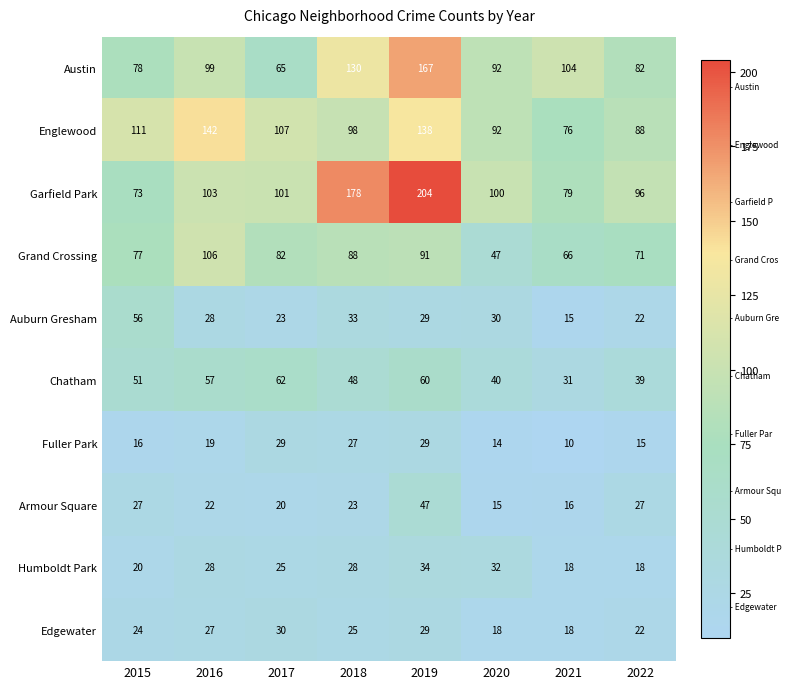

Count the number of data series in this chart.

10